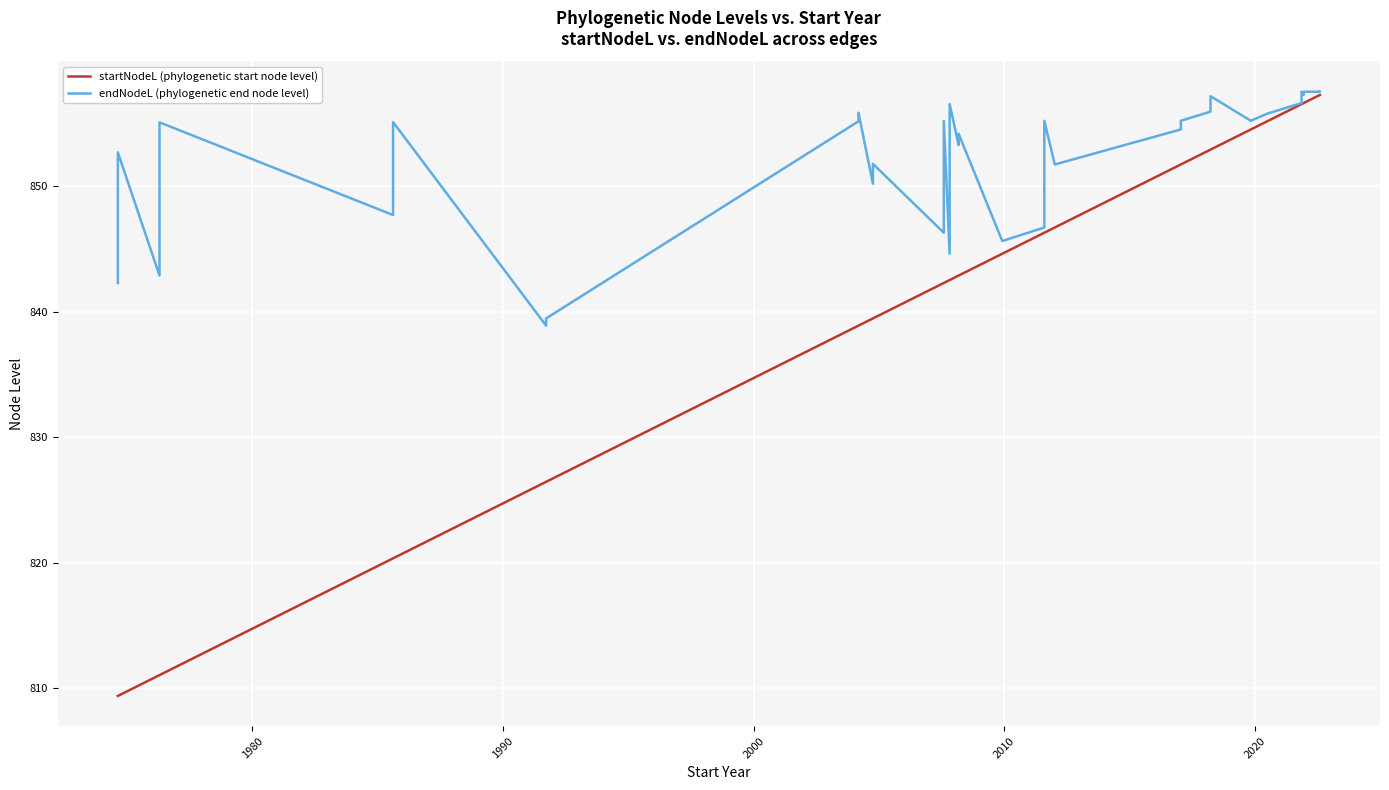

At which label is endNodeL closest to 848?

2010